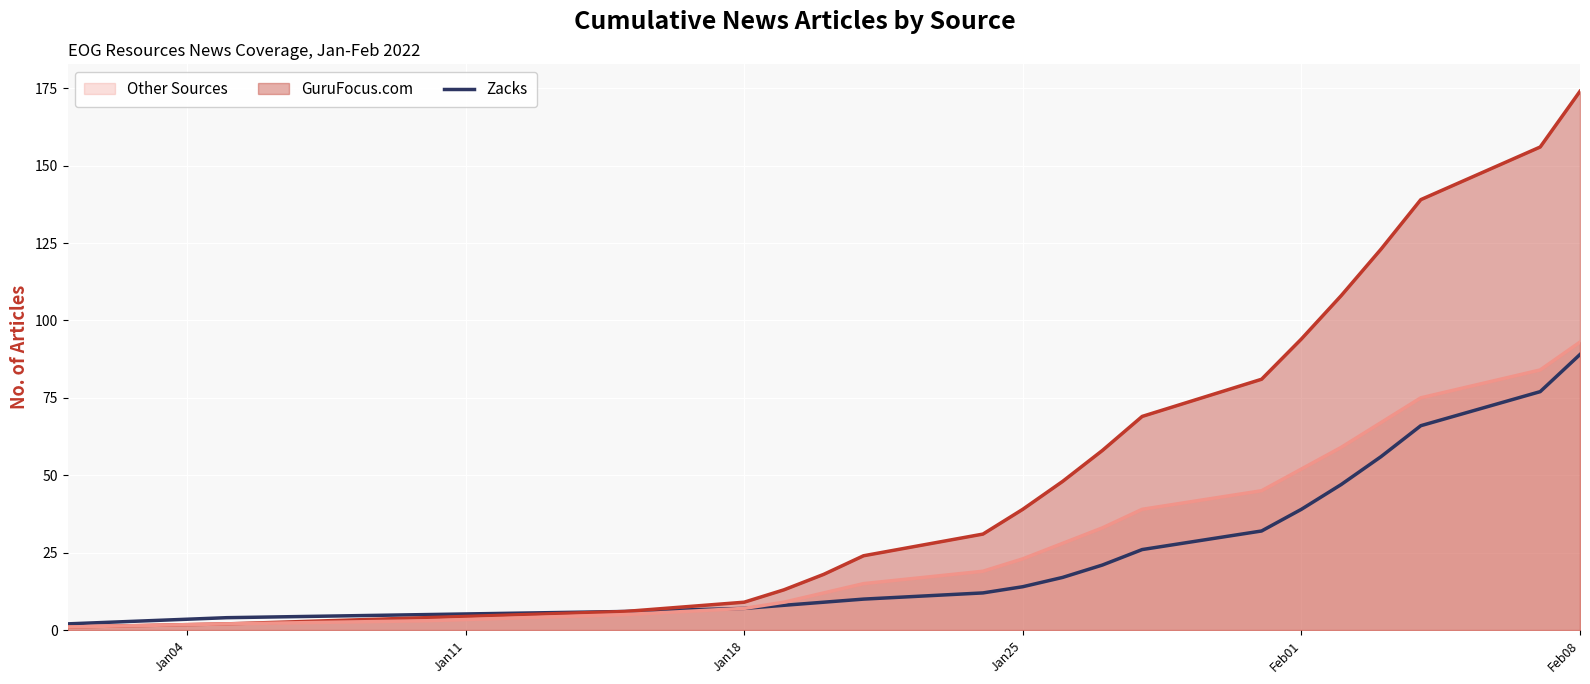

What is the minimum value shown in the chart?

1